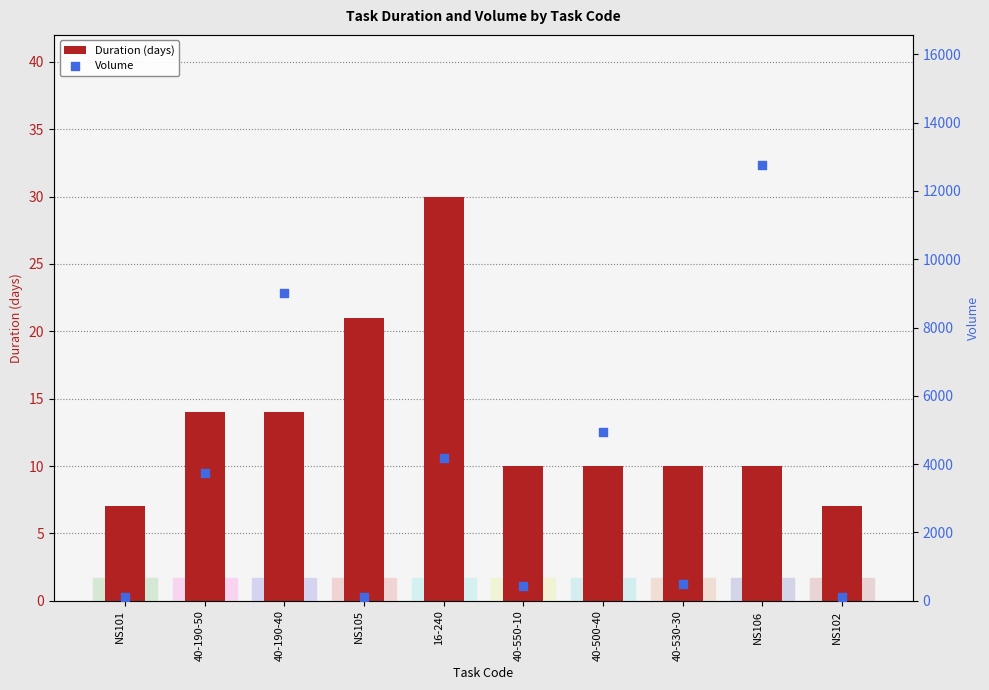

At how many categories does at least one series exceed 11732?

1